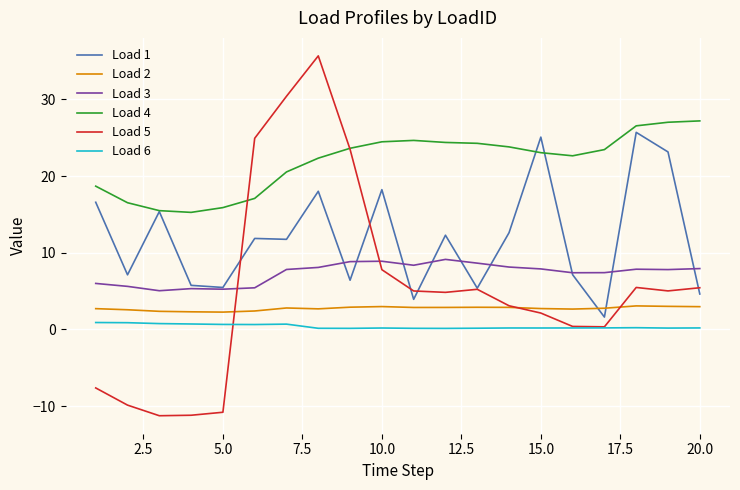

True or false: Load 4 and Load 3 intersect in this chart.

False